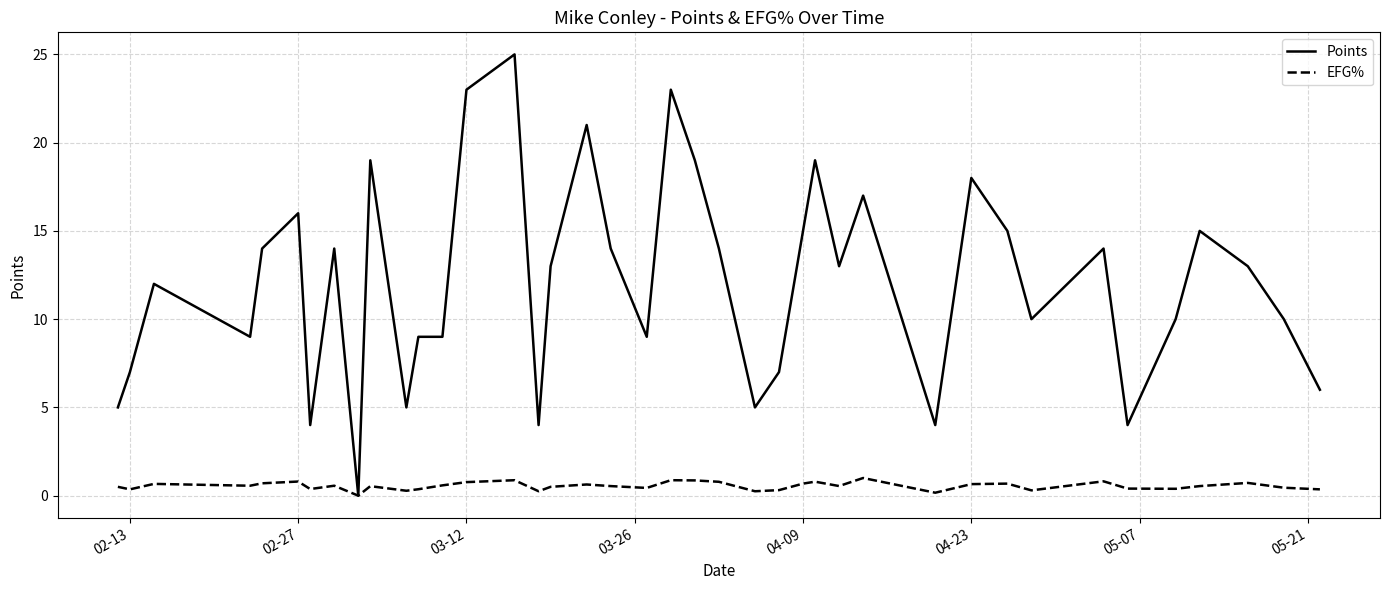

Count the EFG% values in the range 0 to 1.

40